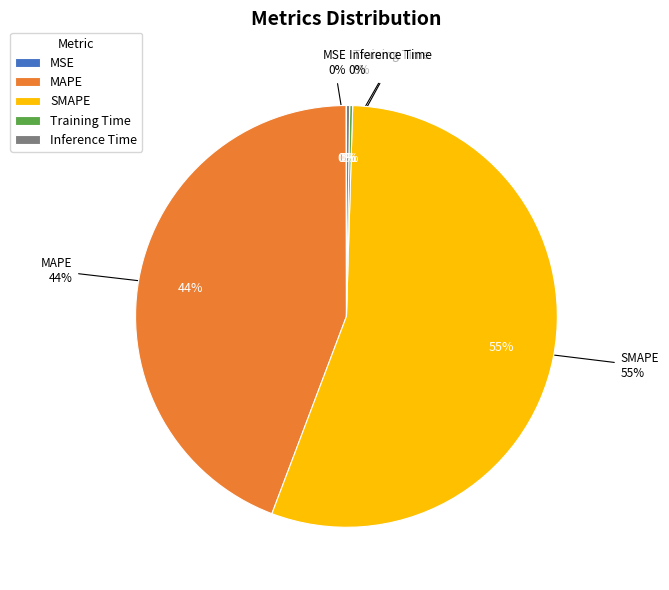

Is it true that SMAPE is 44% of the pie?

False